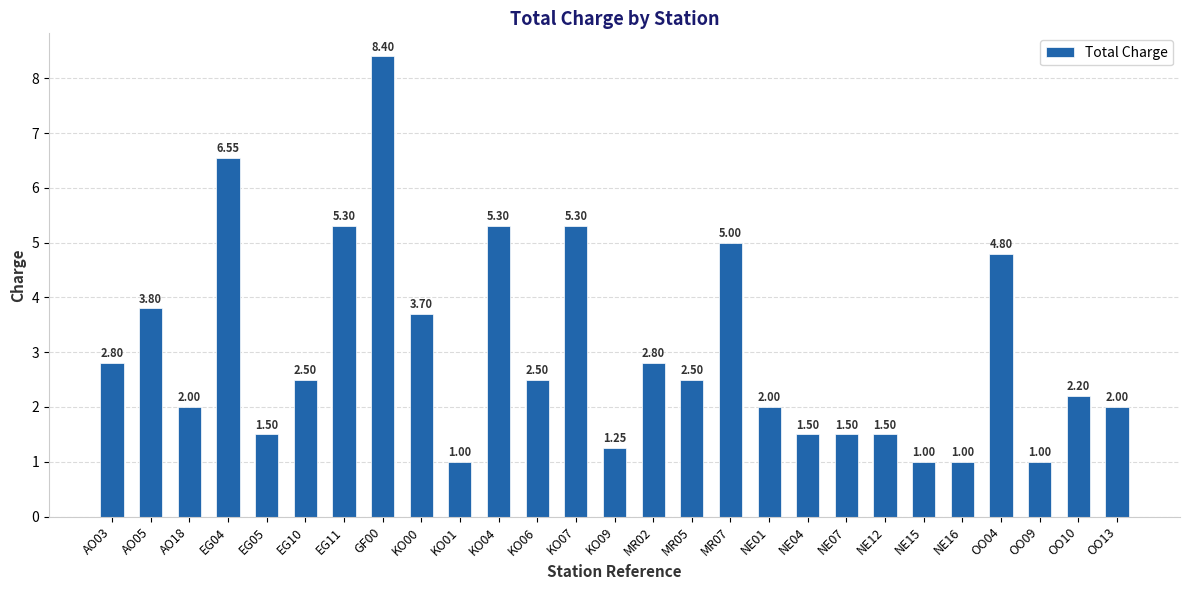

What is the change in value from KO00 to KO07?

+1.6